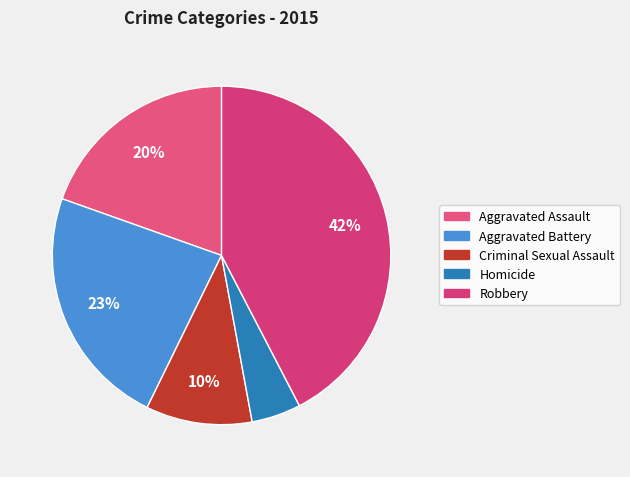

True or false: Criminal Sexual Assault accounts for 10% of the total.

True